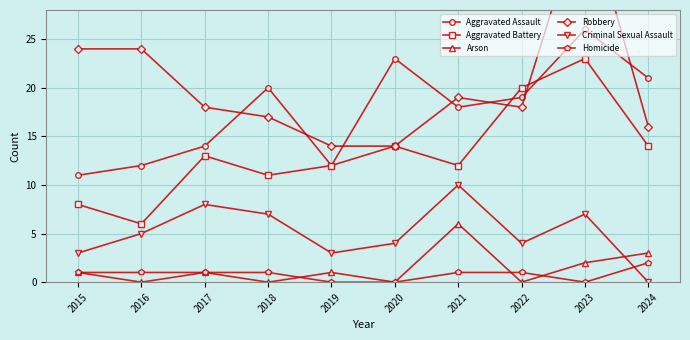

Is the value of Arson at 2023 greater than the value of Homicide at 2015?

Yes